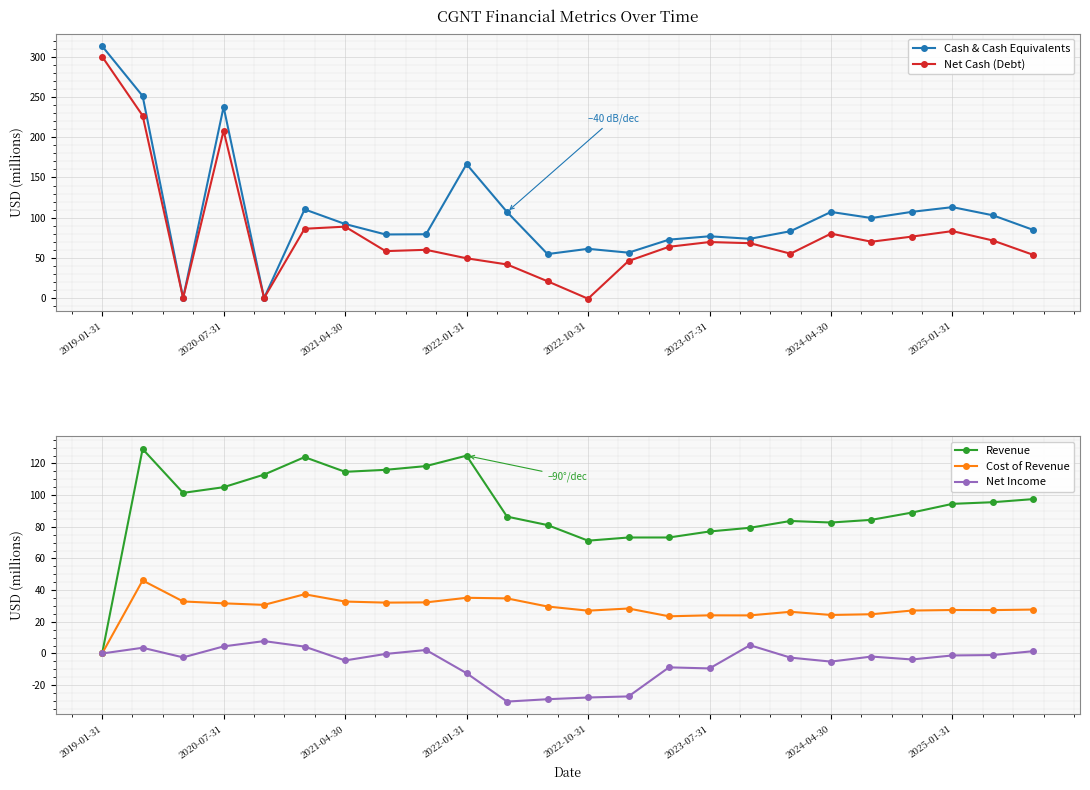

True or false: Revenue has a value of 139.1 at 10.

False